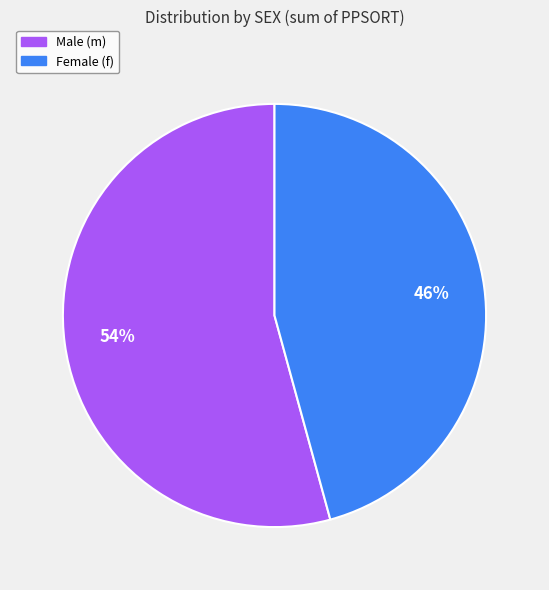

Is there a majority slice in this chart?

Yes